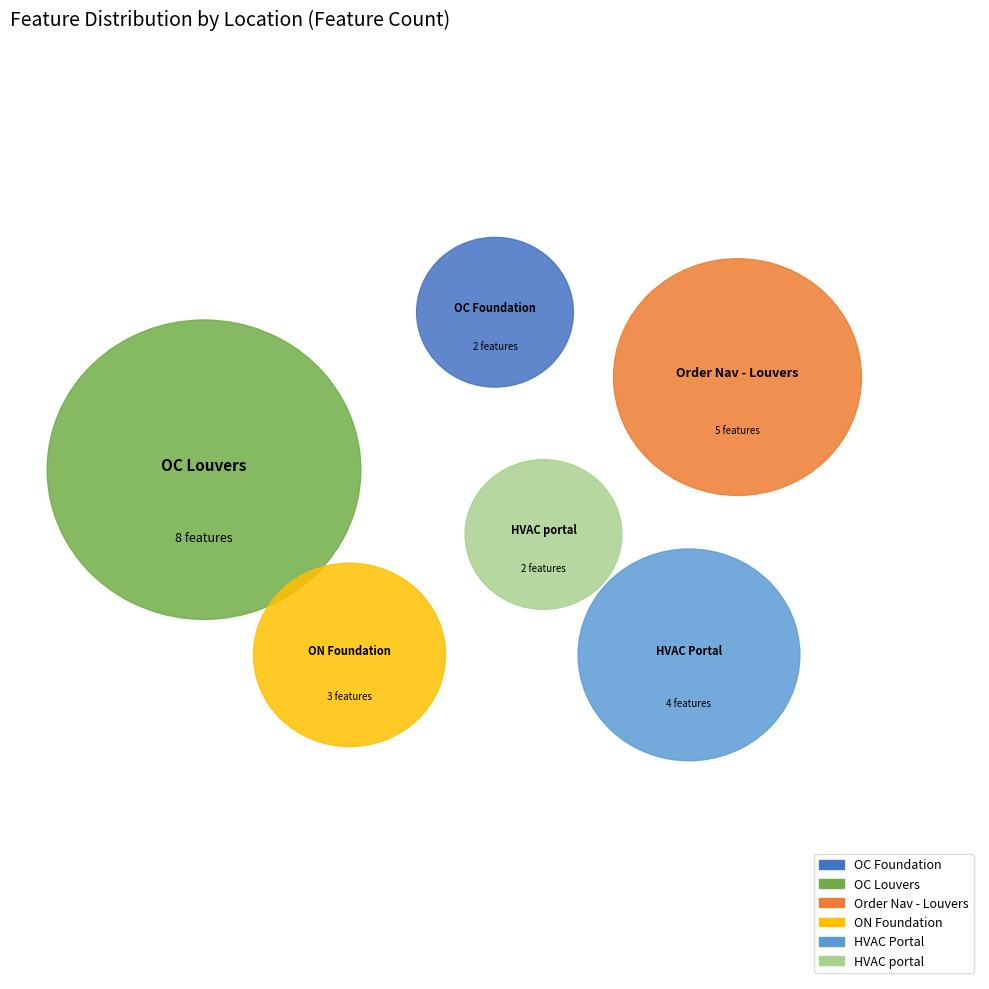

What is the change in value from OC Louvers to ON Foundation?

-5